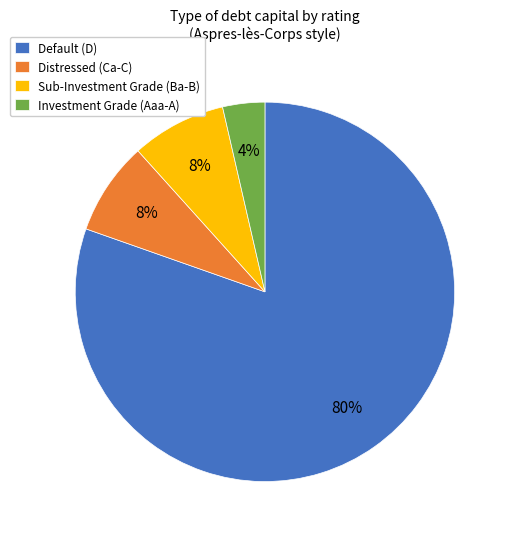

Is it true that Default (D) is 80% of the pie?

True